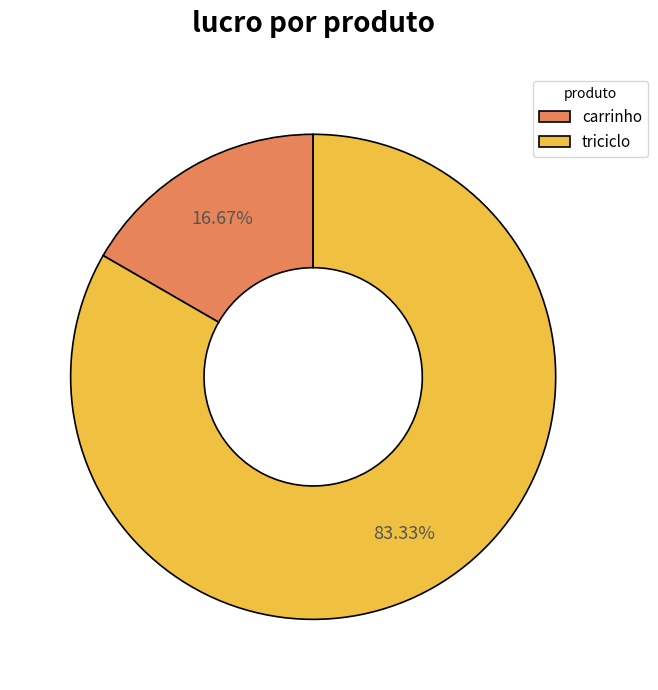

Which category accounts for the majority?

triciclo